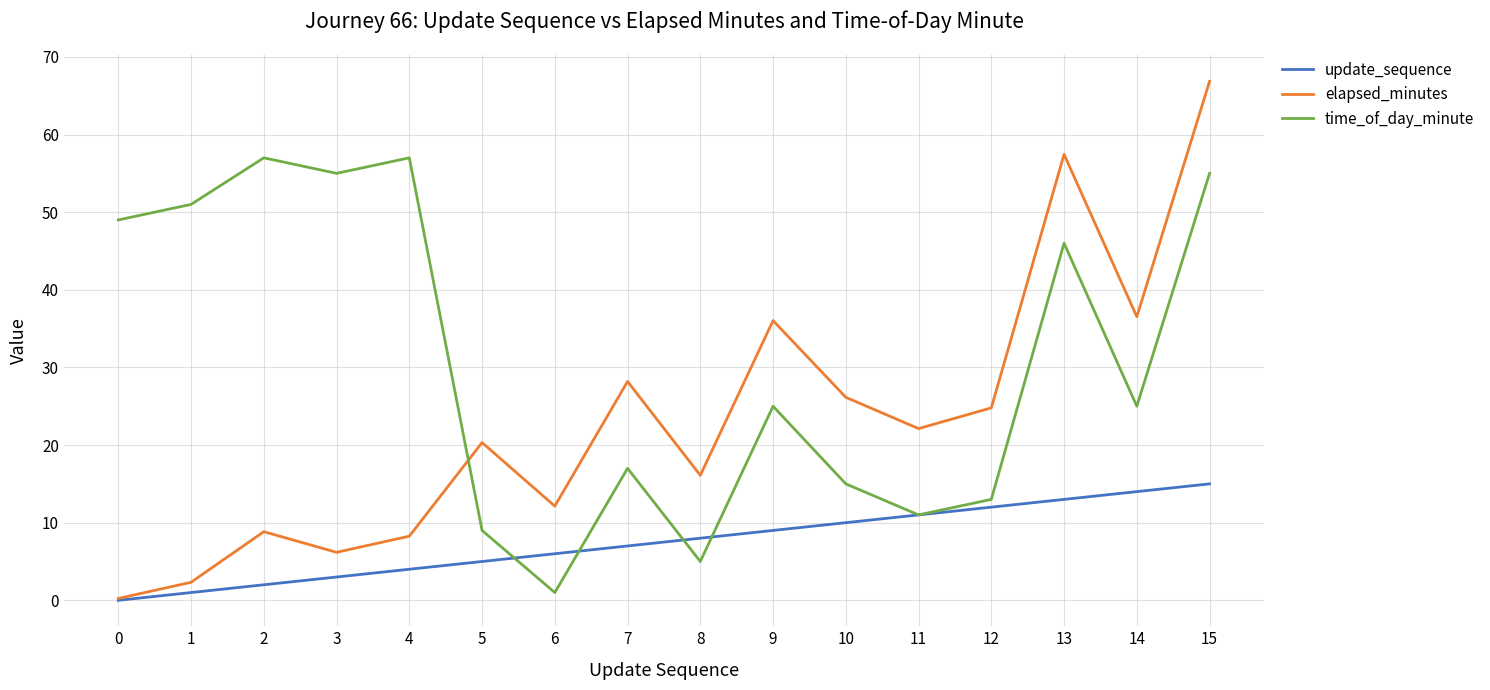

Does the chart display data point markers on the line(s)?

No